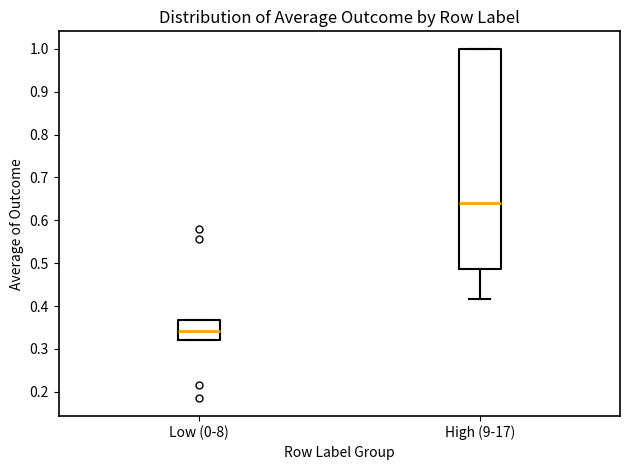

Which box has the highest median line?

High (9-17)